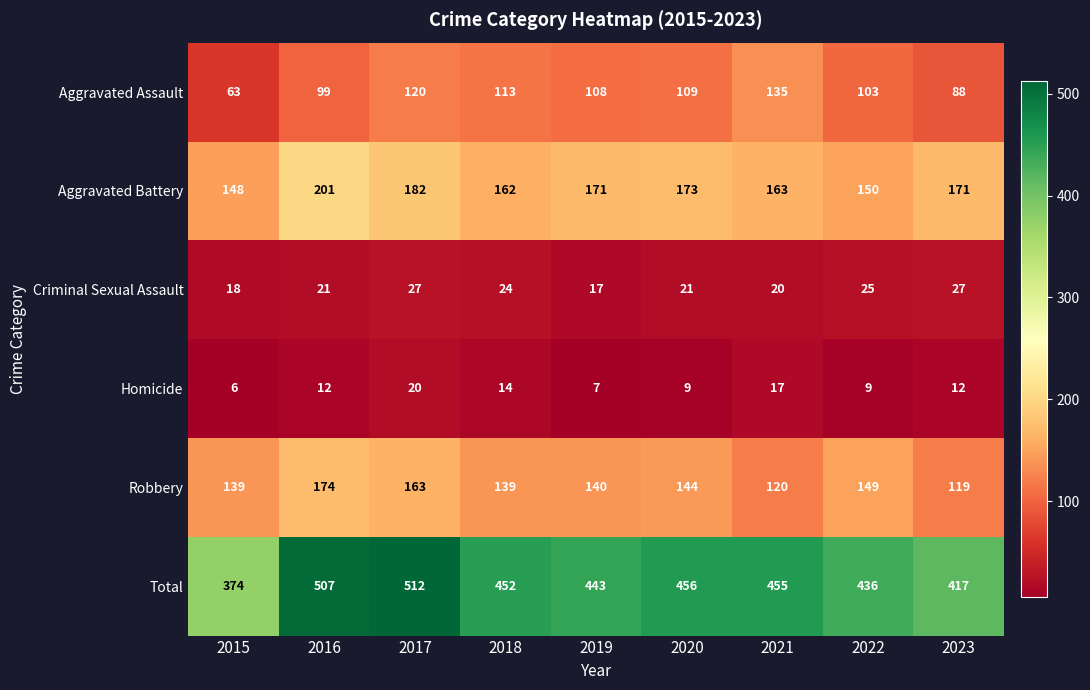

Rank the series by their maximum value, from highest to lowest.

Total, Aggravated Battery, Robbery, Aggravated Assault, Criminal Sexual Assault, Homicide